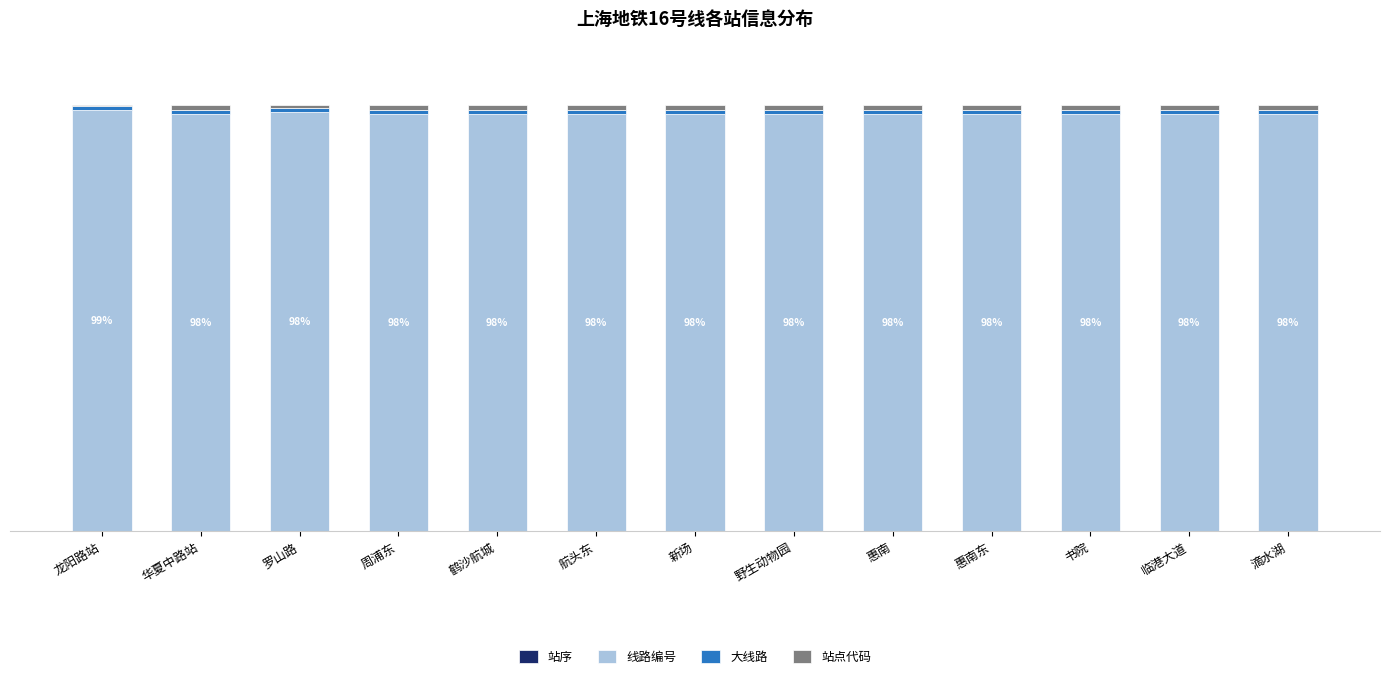

Does the chart contain stacked bars?

Yes